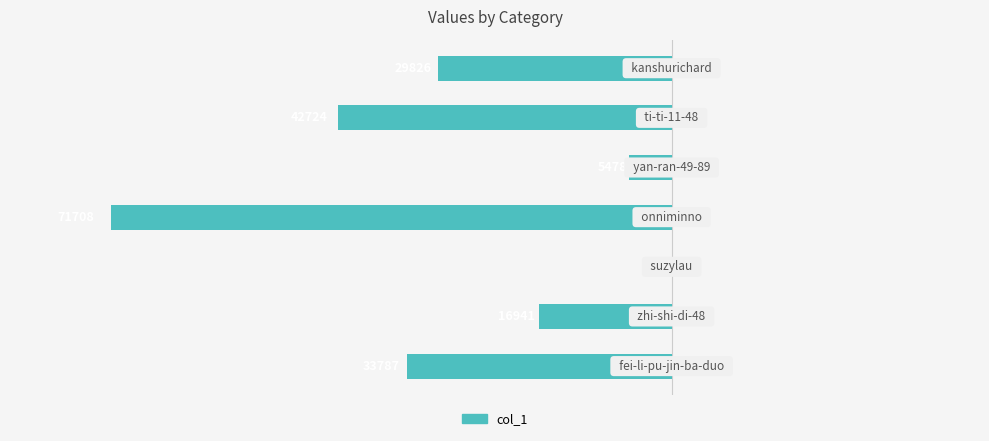

How many data points does each series have?

7